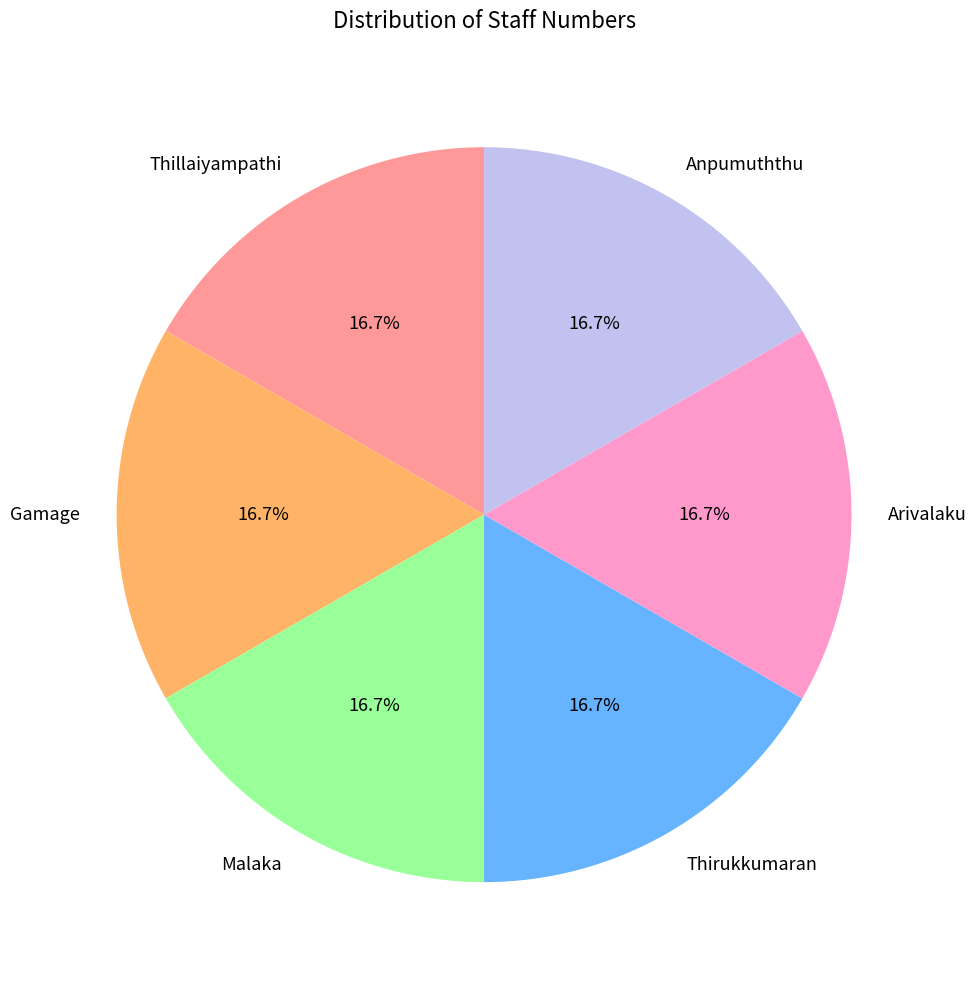

Do Gamage and Malaka together represent more than half of the pie?

No